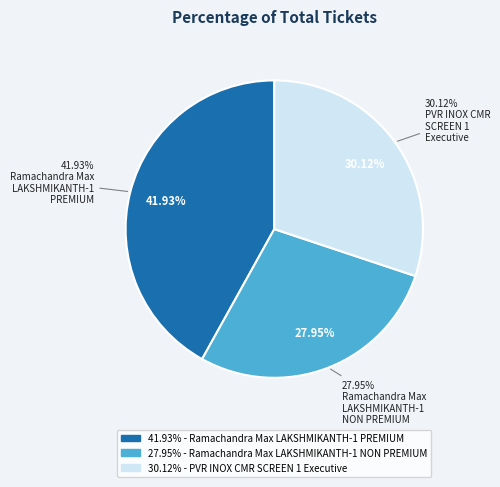

Rank the categories by value from highest to lowest.

Ramachandra Max
LAKSHMIKANTH-1
PREMIUM, PVR INOX CMR
SCREEN 1
Executive, Ramachandra Max
LAKSHMIKANTH-1
NON PREMIUM